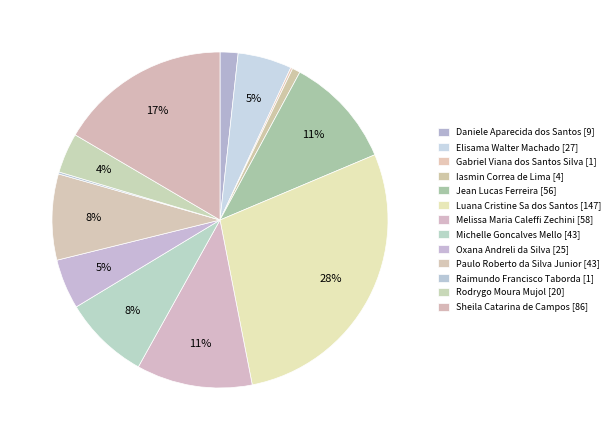

True or false: Luana Cristine Sa dos Santos accounts for 28% of the total.

True